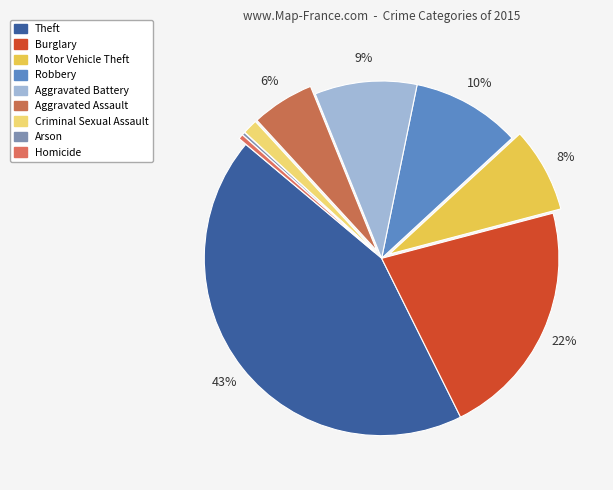

What is the total percentage of Arson and Aggravated Assault?

6.0%